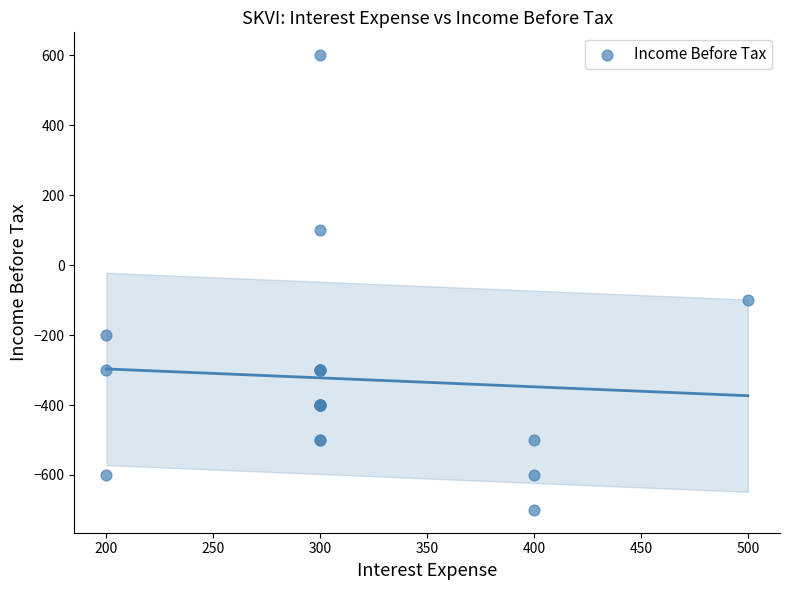

What Y value in the scatter plot is closest to -50?

-100